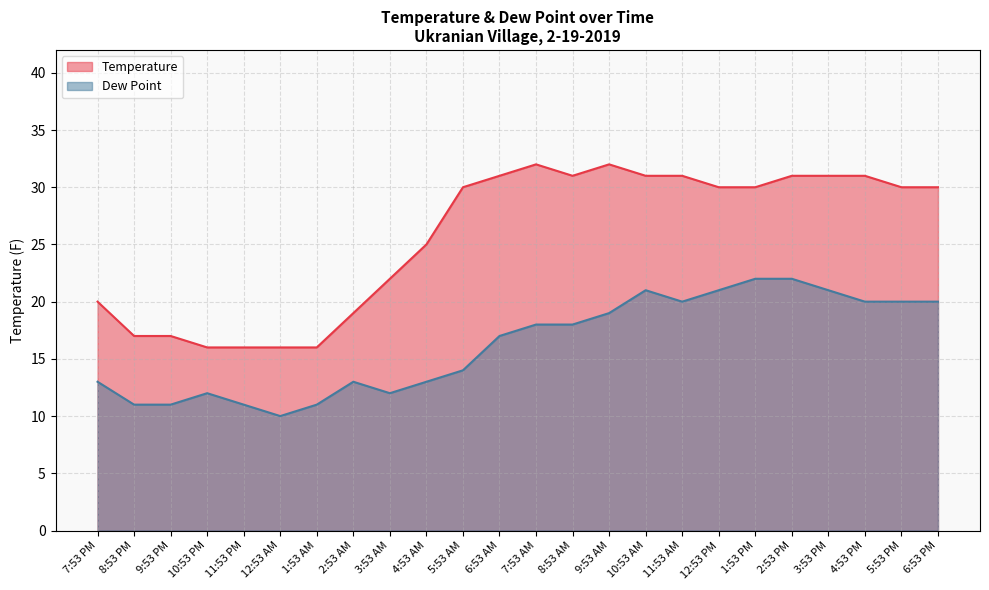

What is the label of the 13th point from the right?

6:53 AM